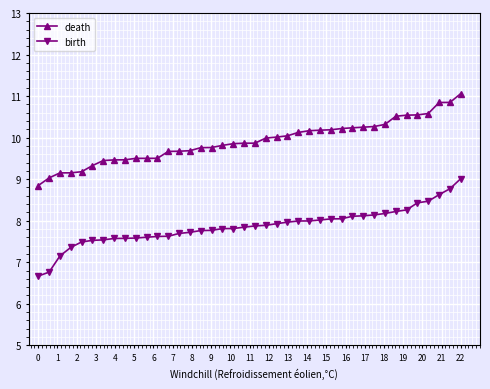

How many categories are shown in the chart?

40